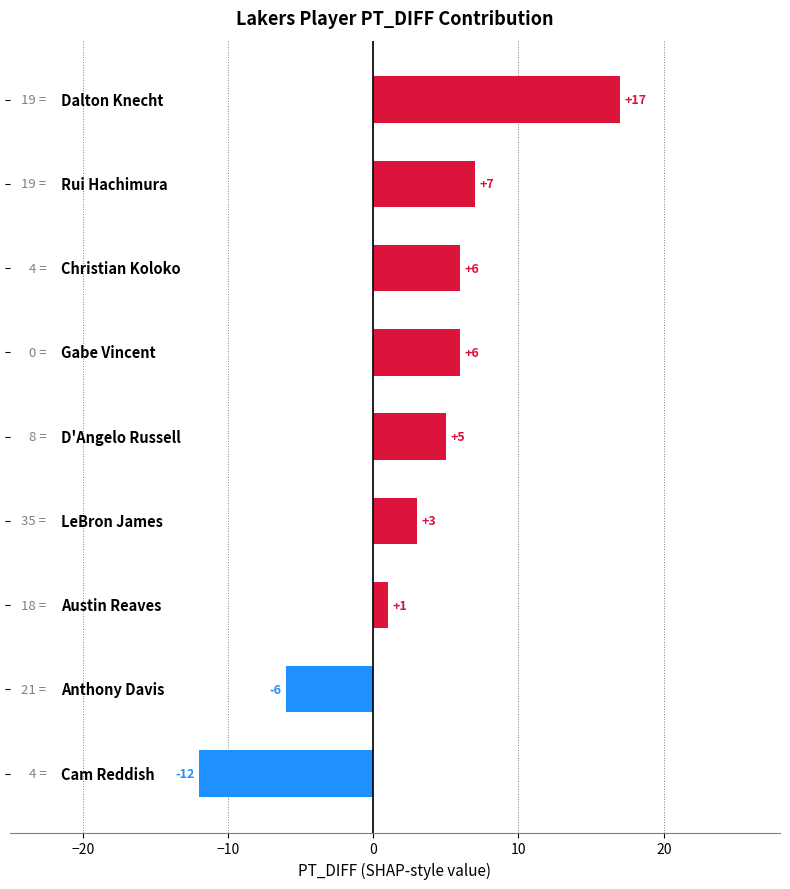

What is the greatest value displayed?

17